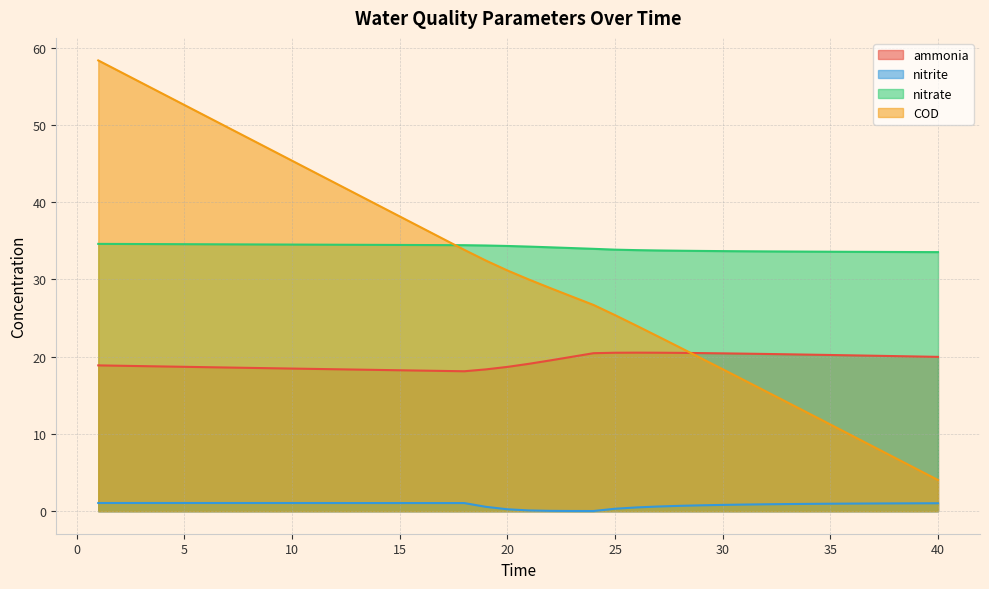

Which has a higher value, 39 or 7?

39